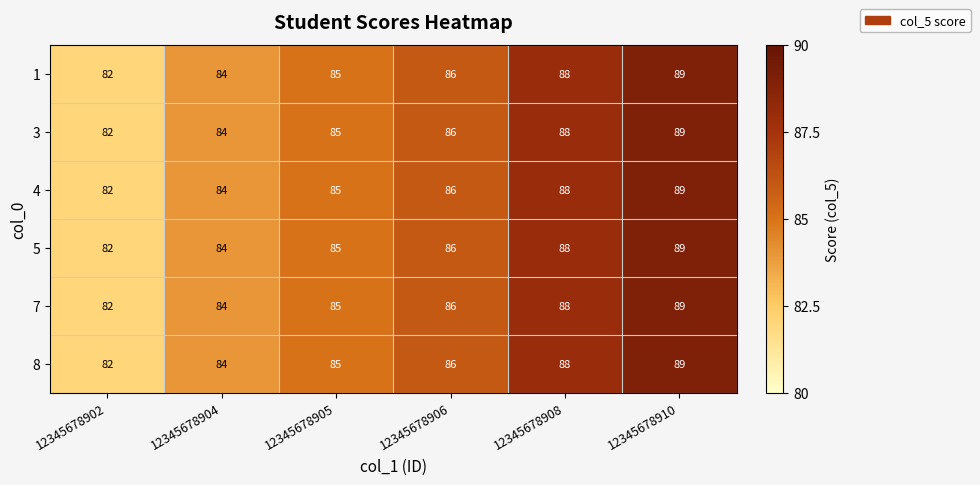

What is the average value of the 4 series?

86